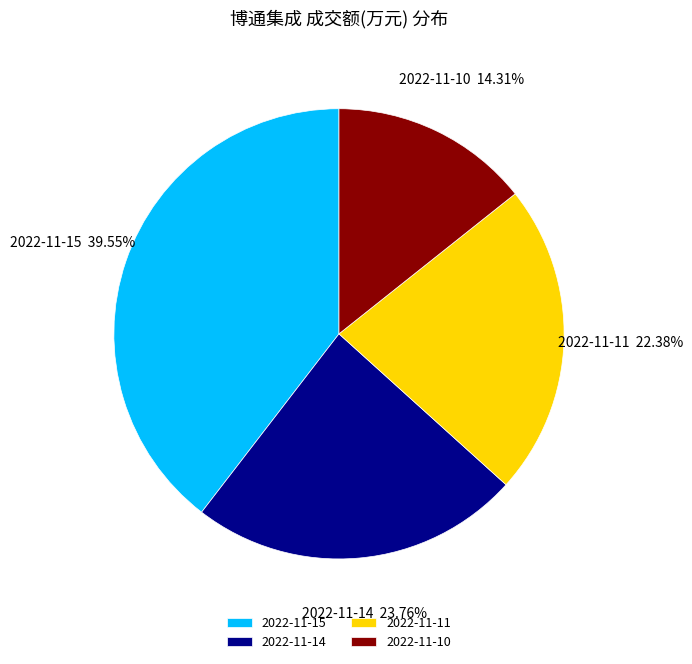

Rank the categories by value from lowest to highest.

2022-11-10, 2022-11-11, 2022-11-14, 2022-11-15